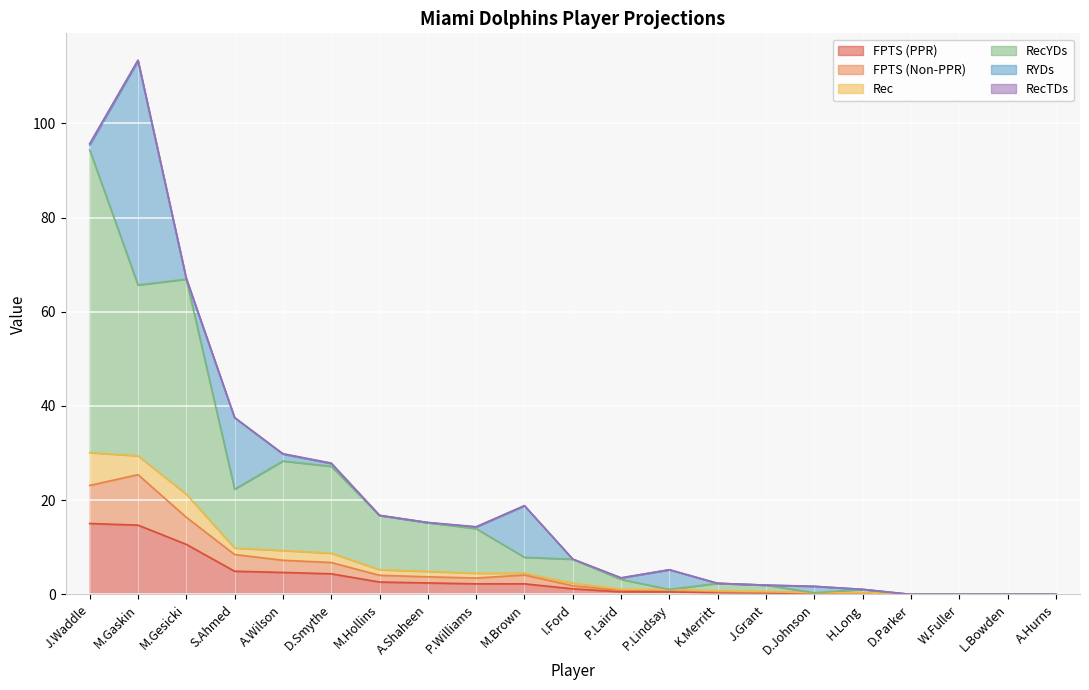

At which category is the sum across all series the highest?

M.Gaskin